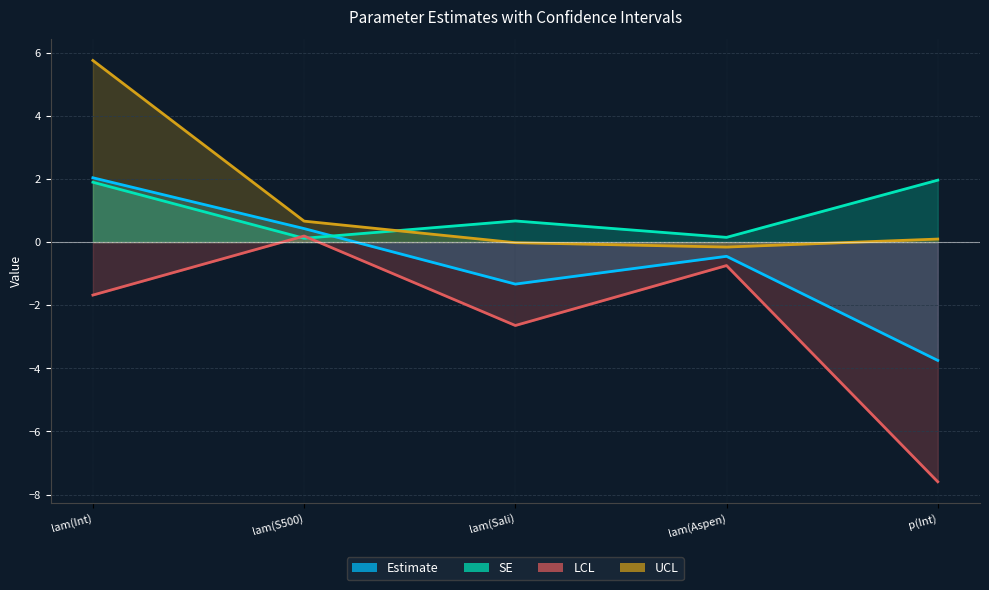

What is the average value of the Estimate series?

-0.6